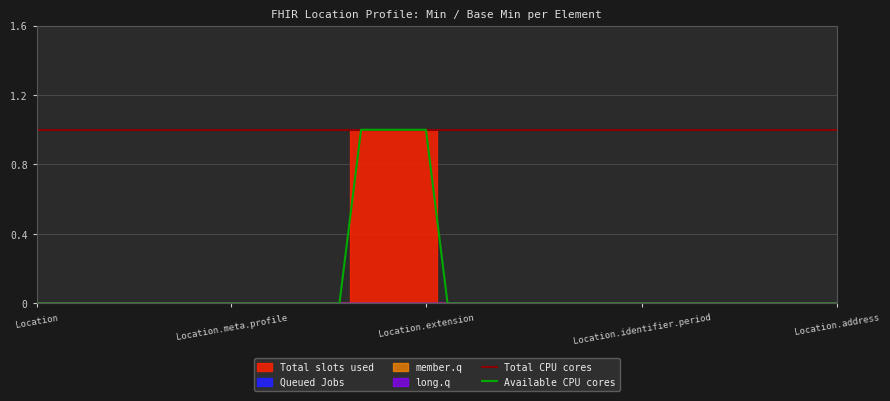

At how many categories does at least one series exceed 0?

38